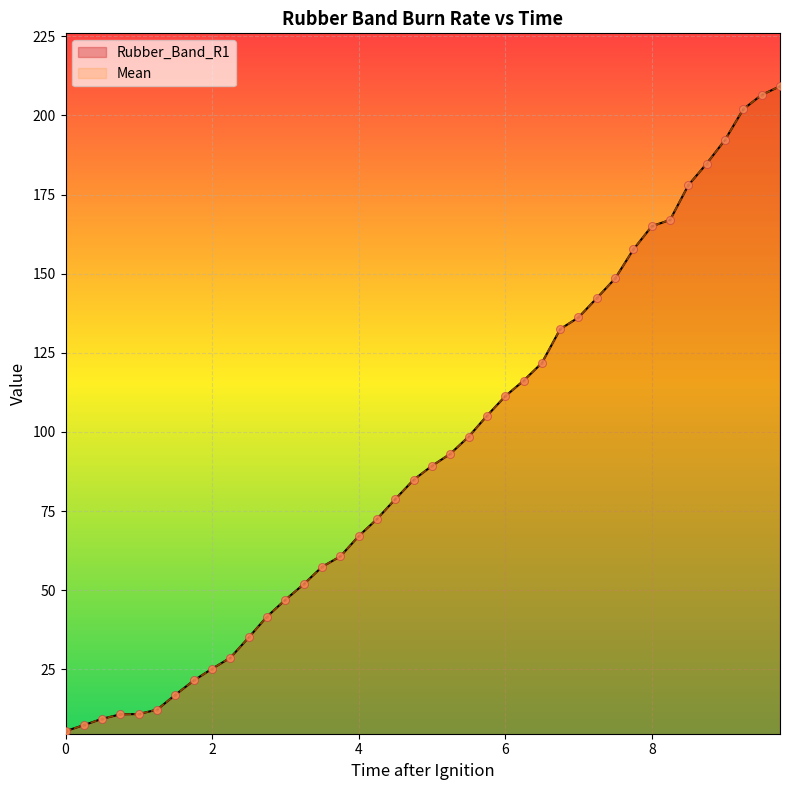

What are all the series names shown in the legend?

Rubber_Band_R1, Mean